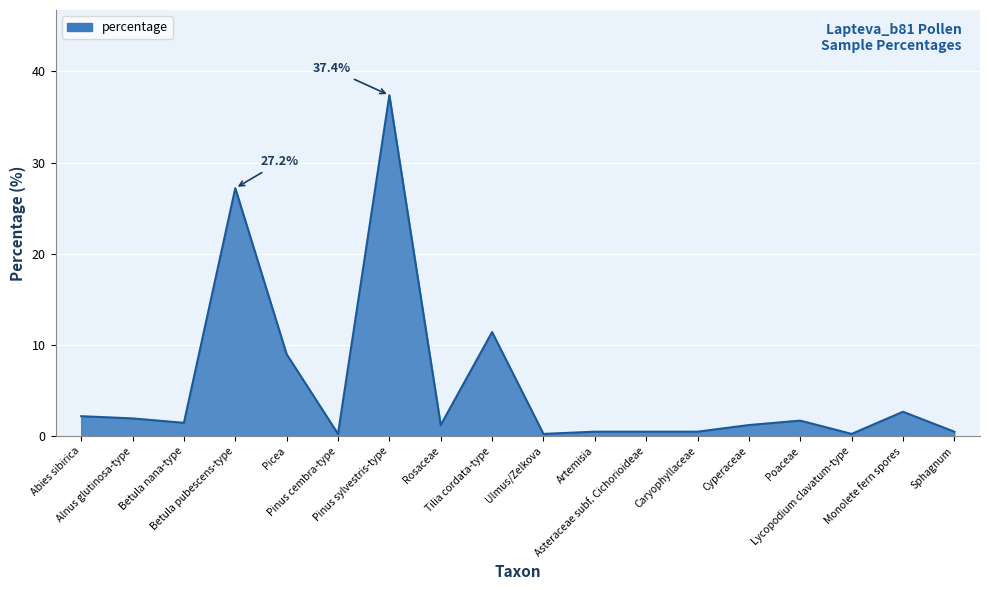

At which category does the data reach its first local valley?

Betula nana-type